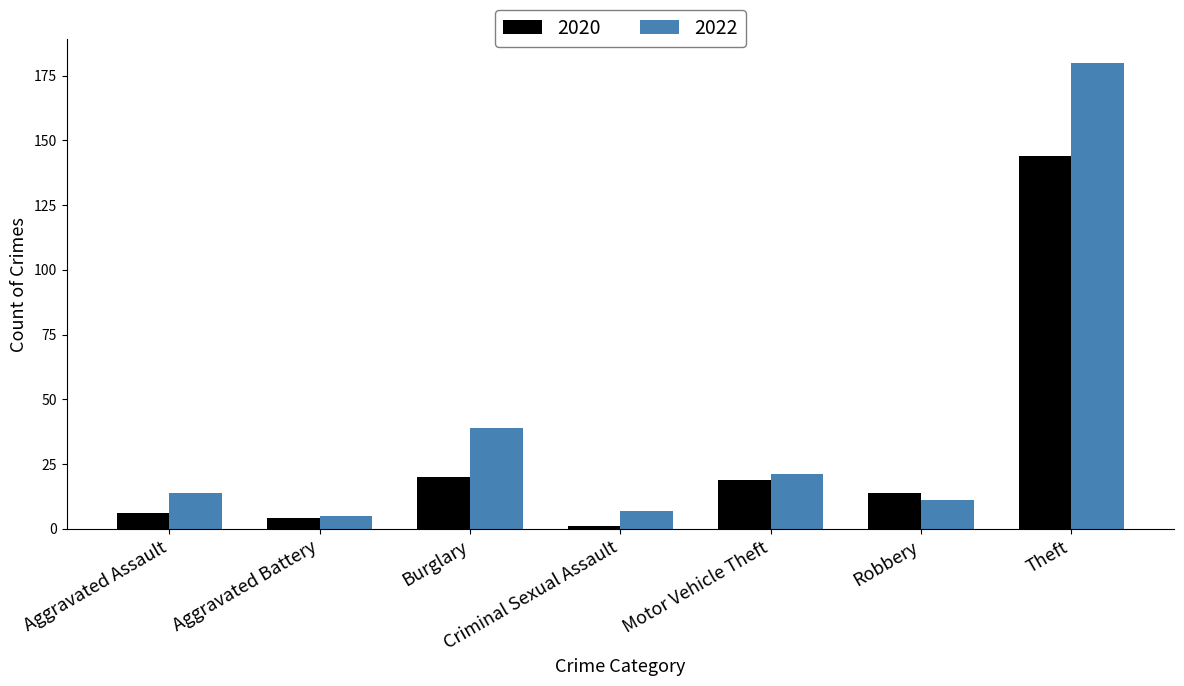

What is the maximum value shown in the chart?

180